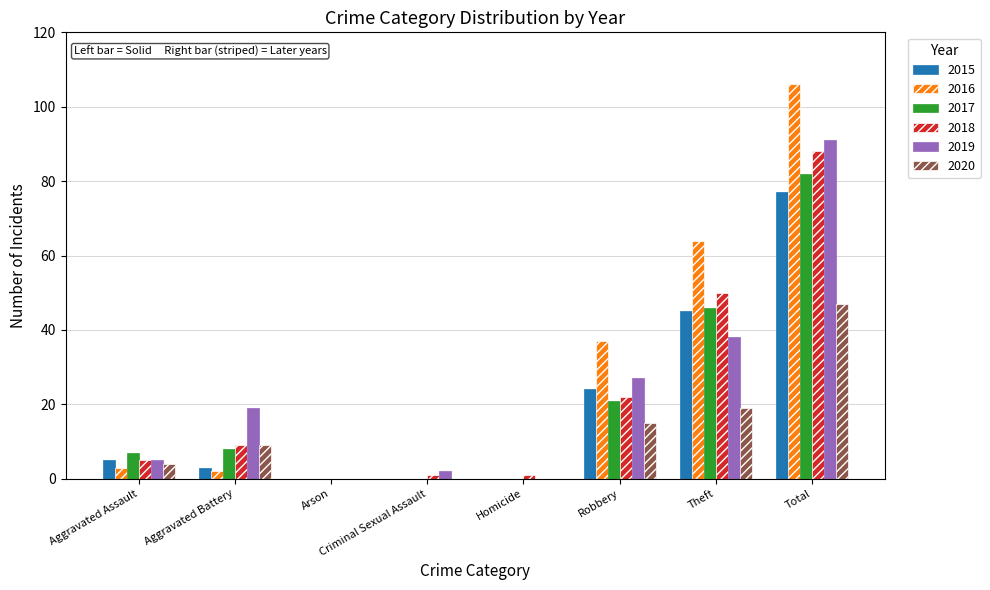

What is the total value across all series at Theft?

262